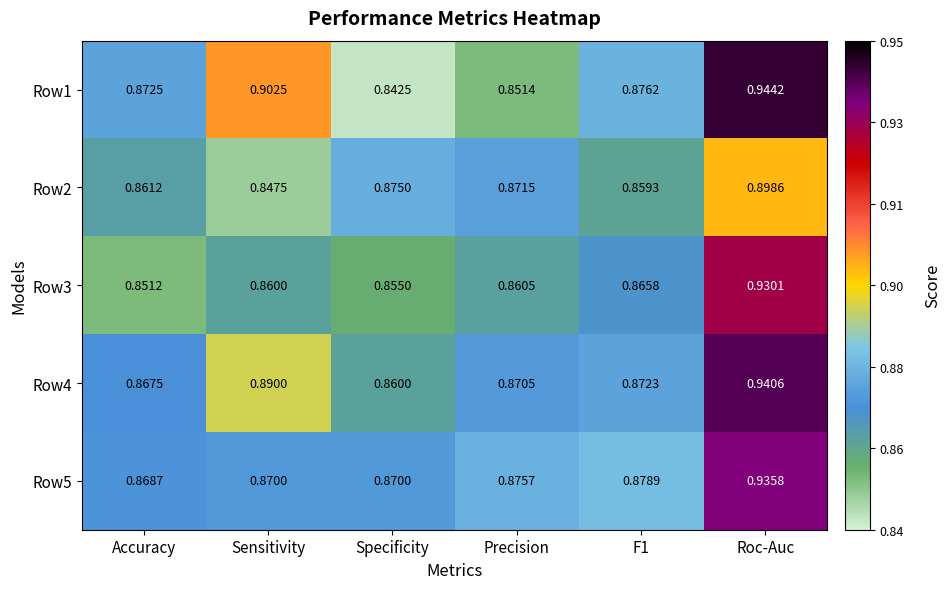

Which series has the largest range (max minus min)?

Row1